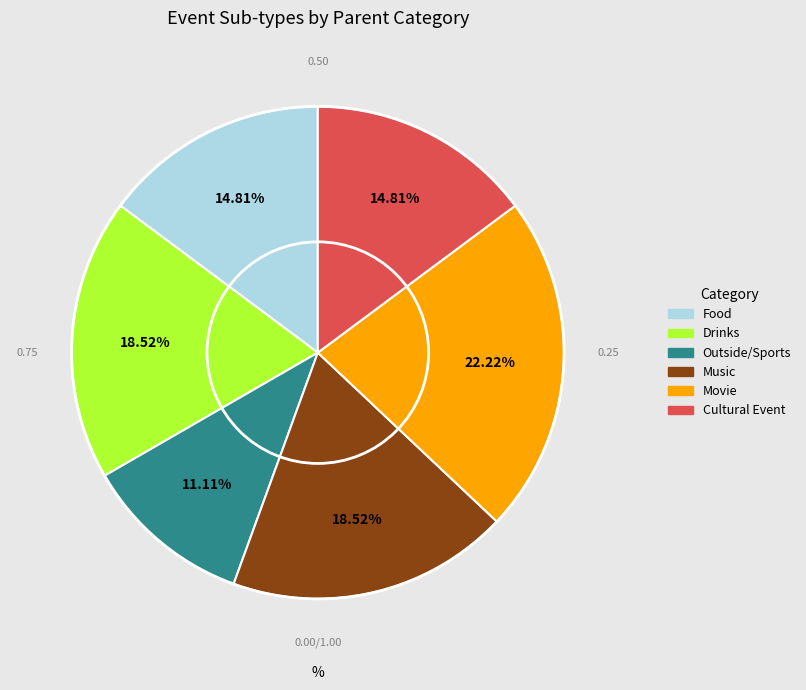

What is the ratio of the value at Outside/Sports to the value at Drinks?

0.6